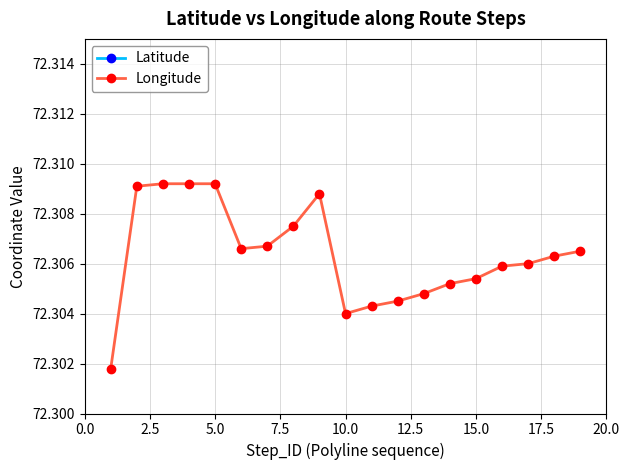

Rank the series by their maximum value, from lowest to highest.

Latitude, Longitude